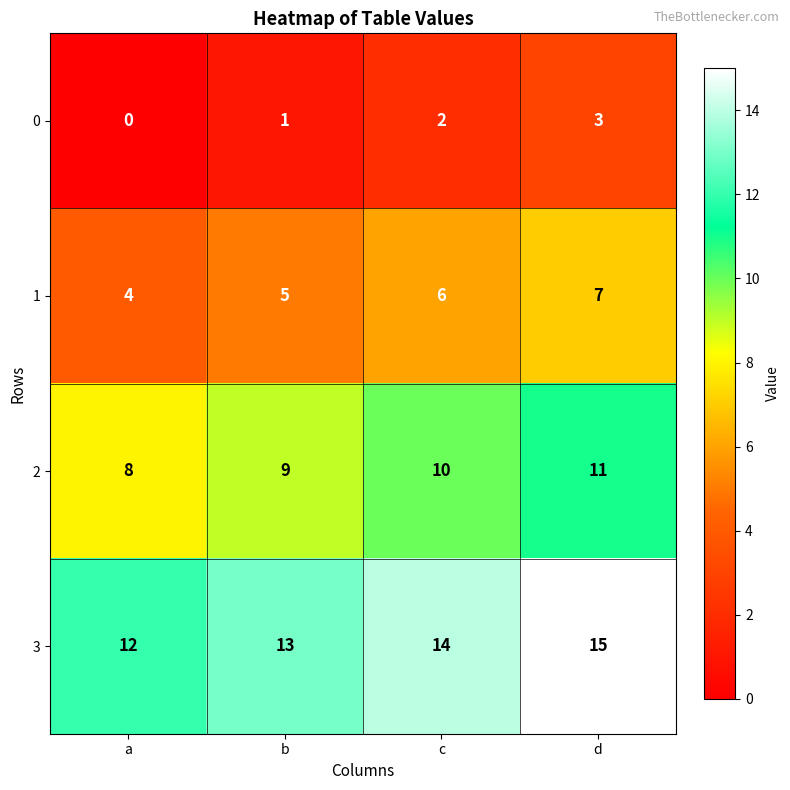

What is the spread (max minus min) of values at a?

12